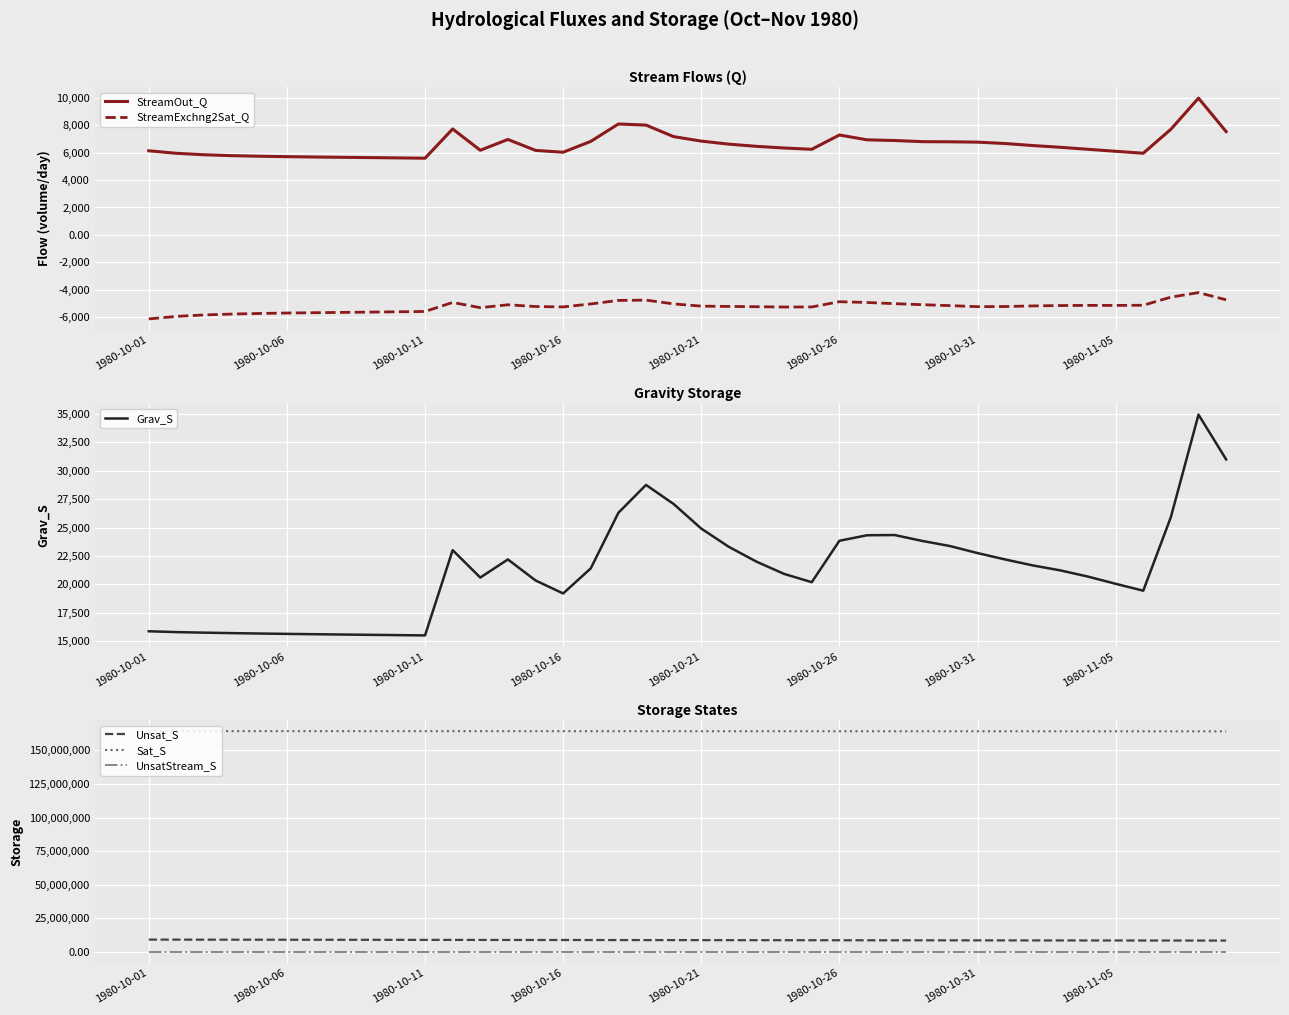

How many categories are shown in the chart?

40